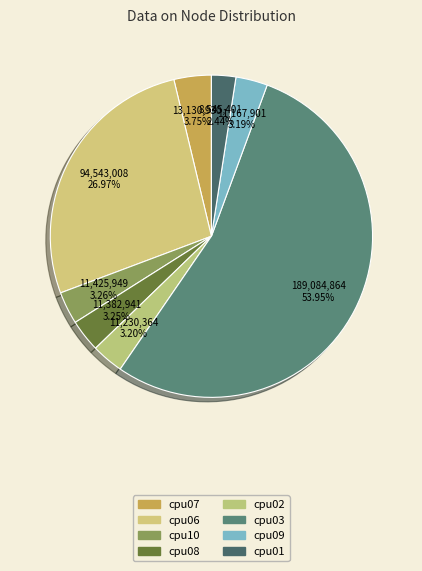

What is the majority slice?

cpu03